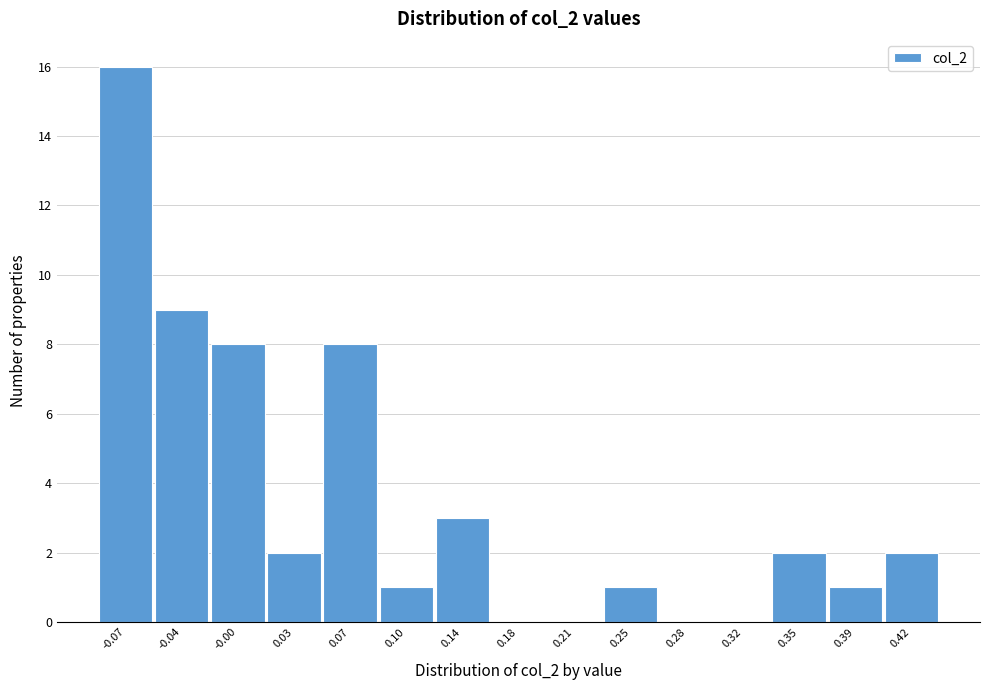

Reading left to right, list every bar in this chart as the range it spans on the x-axis followed by its height. Neither the bar edges nor the heights are printed on the chart, so give them approximately, as read against the axes.

-0.090 to -0.055: 16
-0.055 to -0.020: 9
-0.020 to 0.015: 8
0.015 to 0.050: 2
0.050 to 0.085: 8
0.085 to 0.125: 1
0.125 to 0.160: 3
0.160 to 0.195: 0
0.195 to 0.230: 0
0.230 to 0.265: 1
0.265 to 0.300: 0
0.300 to 0.335: 0
0.335 to 0.370: 2
0.370 to 0.405: 1
0.405 to 0.440: 2